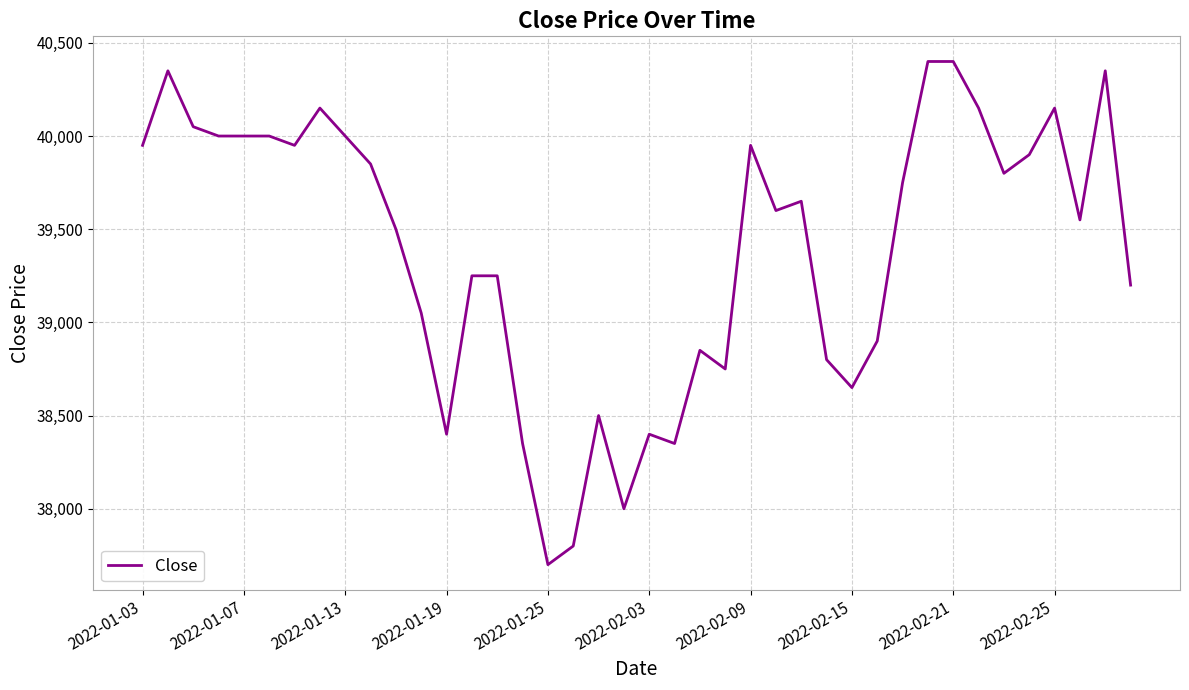

What is the maximum value shown in the chart?

40400